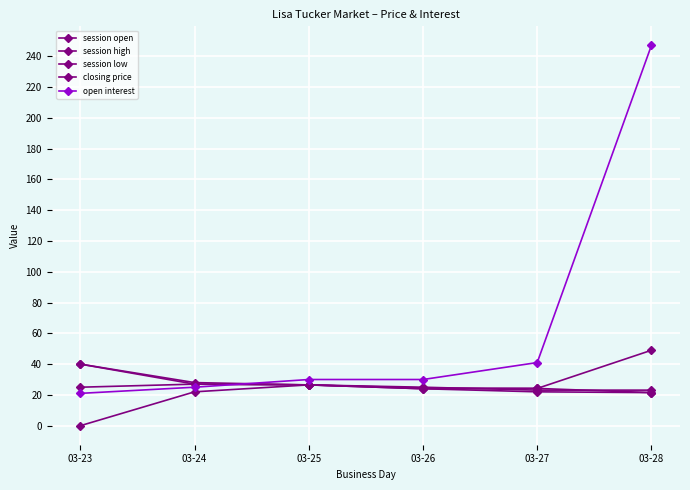

Rank the series at 03-23 from lowest to highest value.

closing price, open interest, session low, session open, session high